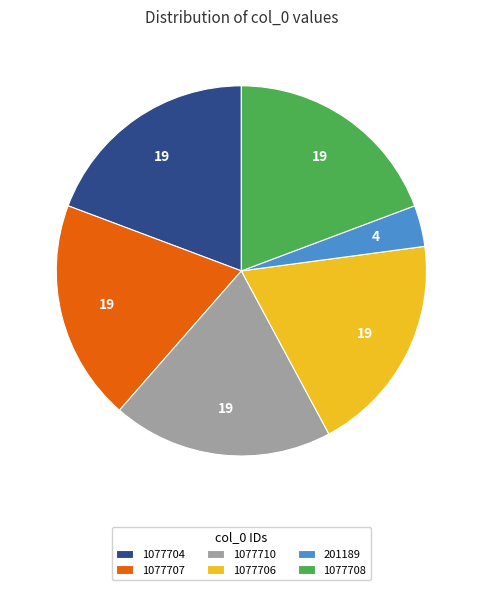

What is the ratio of the value at 1077707 to the value at 1077708?

1.0